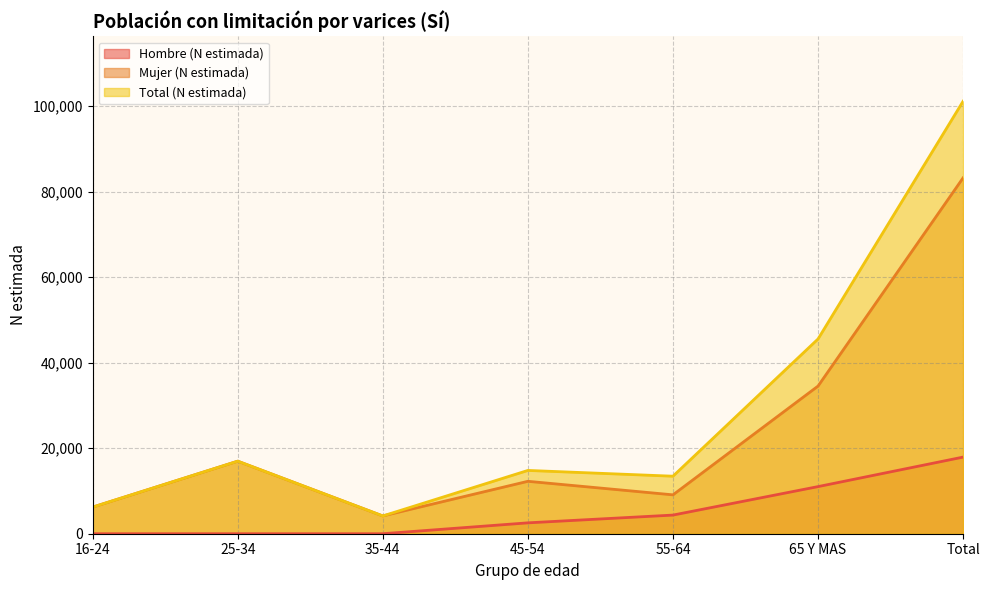

Which series has the largest total across all categories?

Total (N estimada)